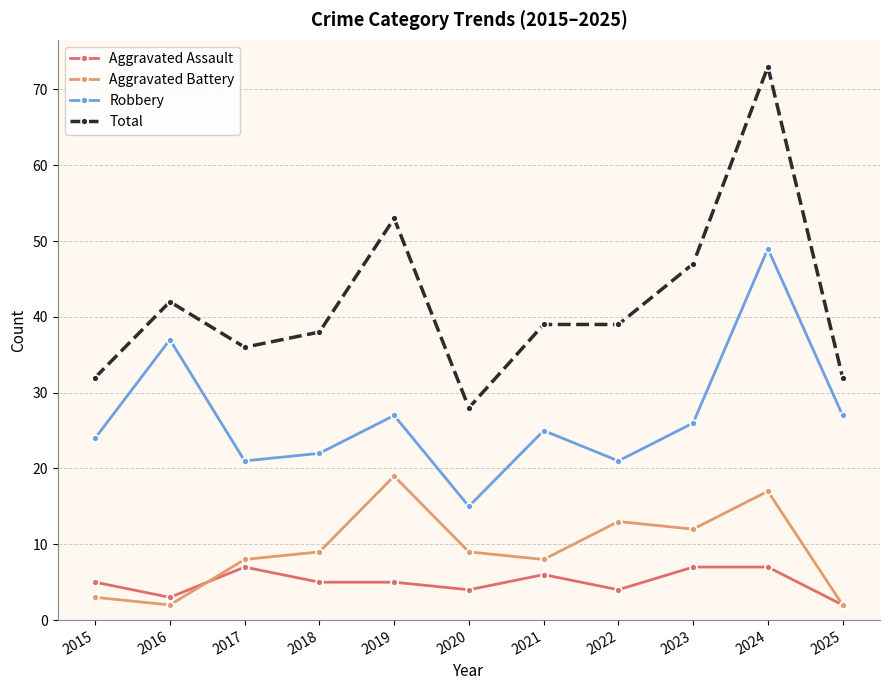

What is the approximate value of Aggravated Assault at 2019?

5